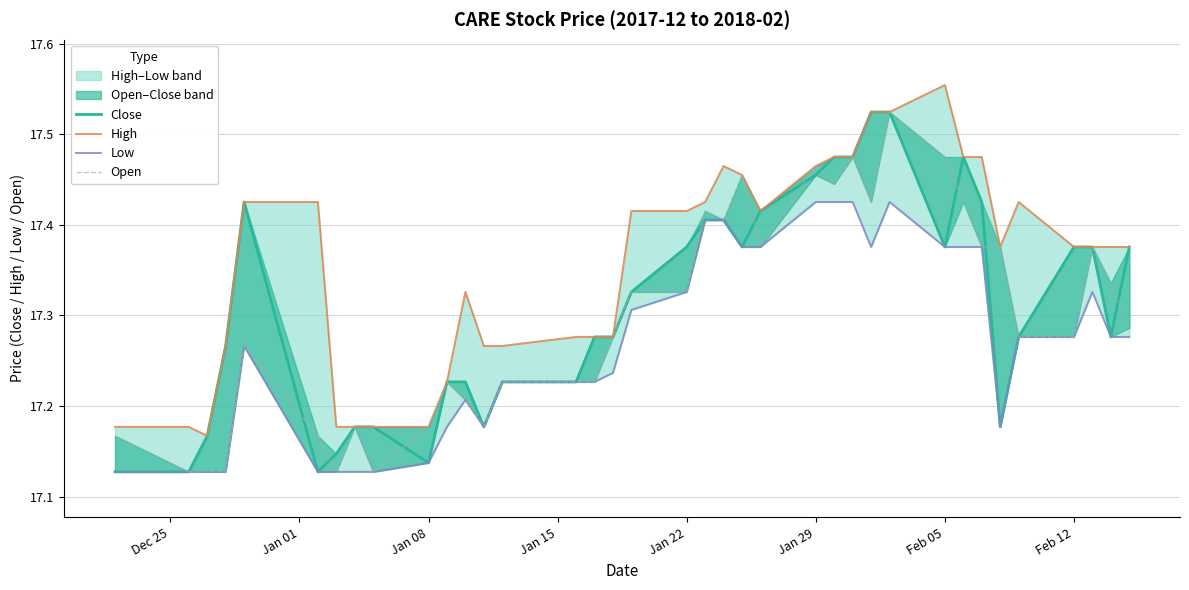

How many data points does each series have?

37